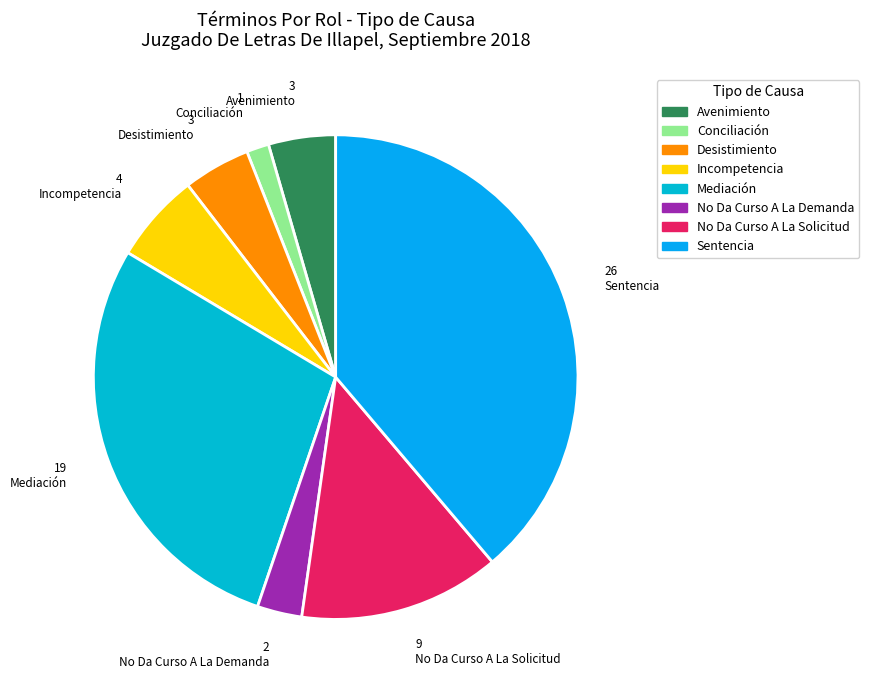

Is there a majority slice in this chart?

No